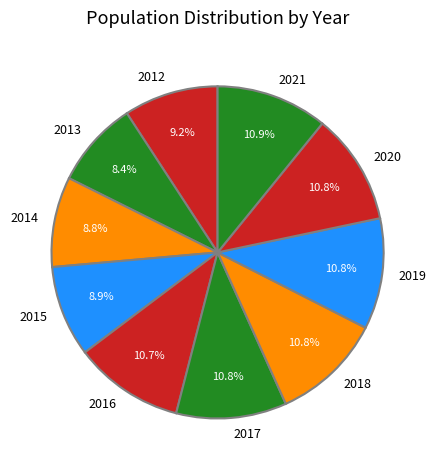

Is there any slice that represents more than half of the pie?

No